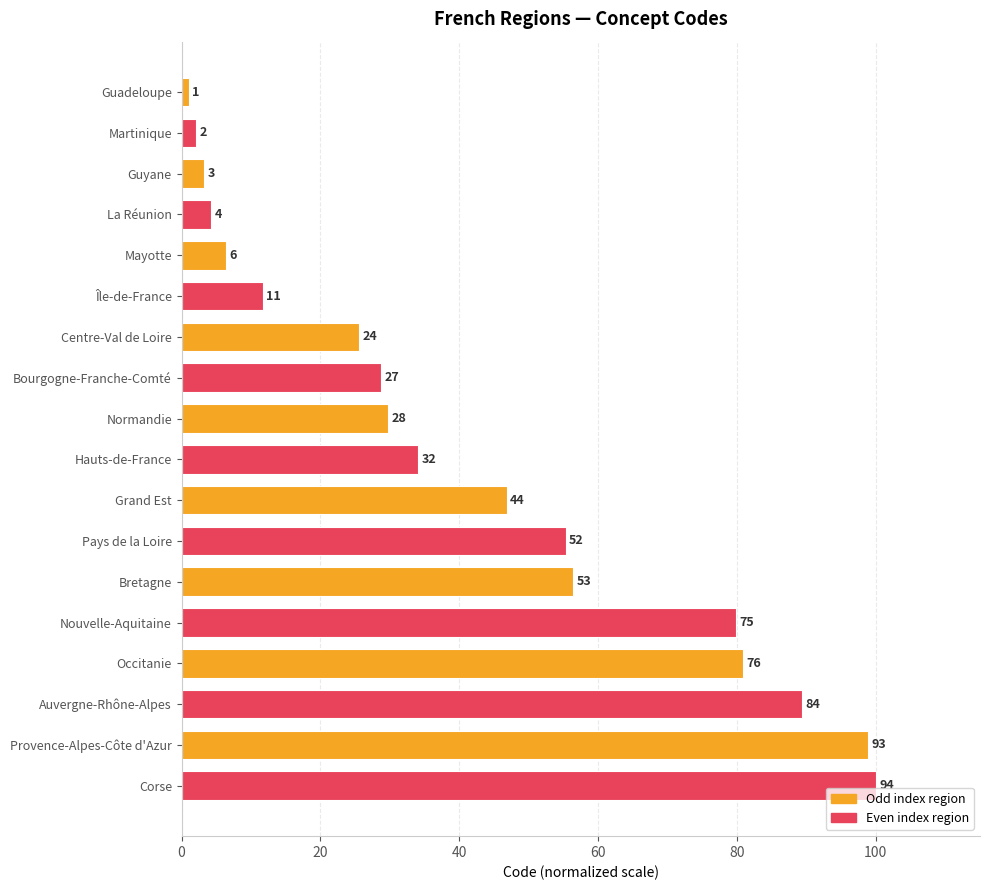

What is the sum of all values?

754.3